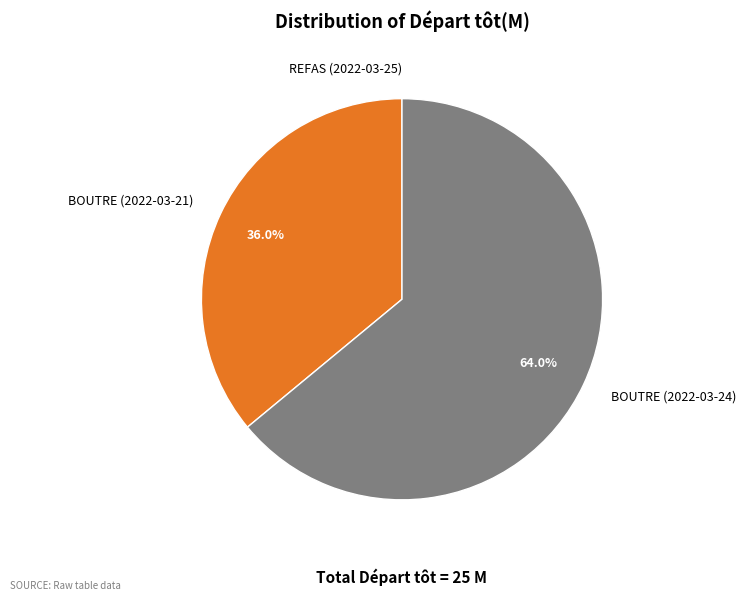

Which slice is the largest?

BOUTRE (2022-03-24)